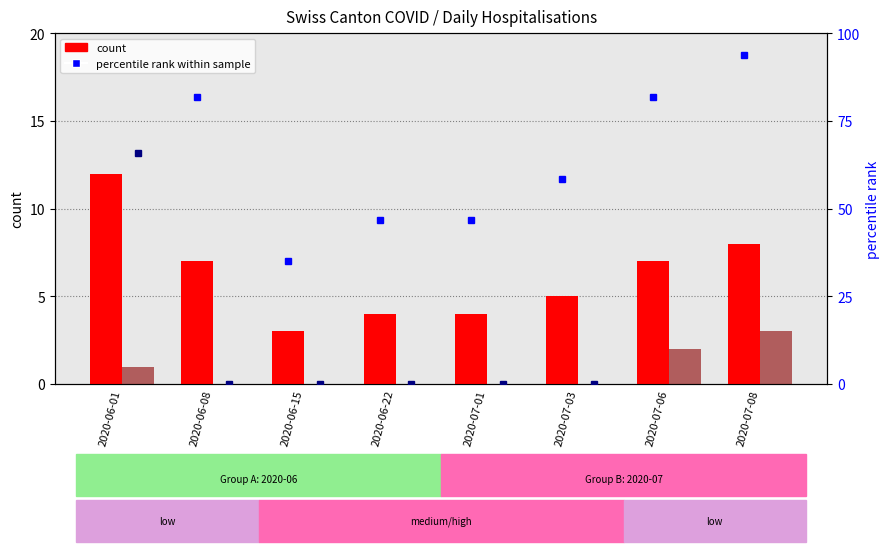

The count (CH) series shows 1.4 at 2020-07-03. True or false?

False